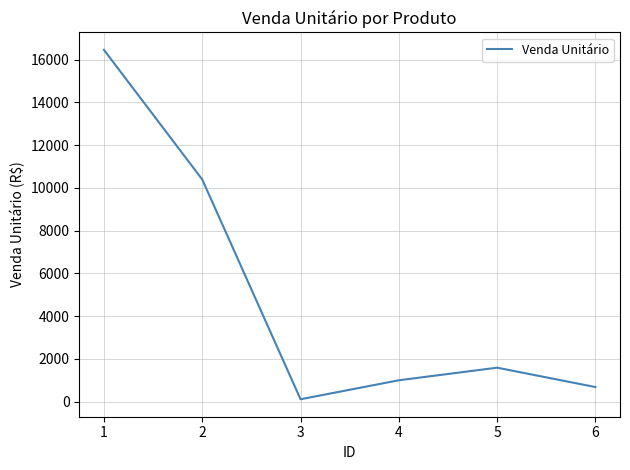

True or false: the data shows 29569.1 at 1.

False